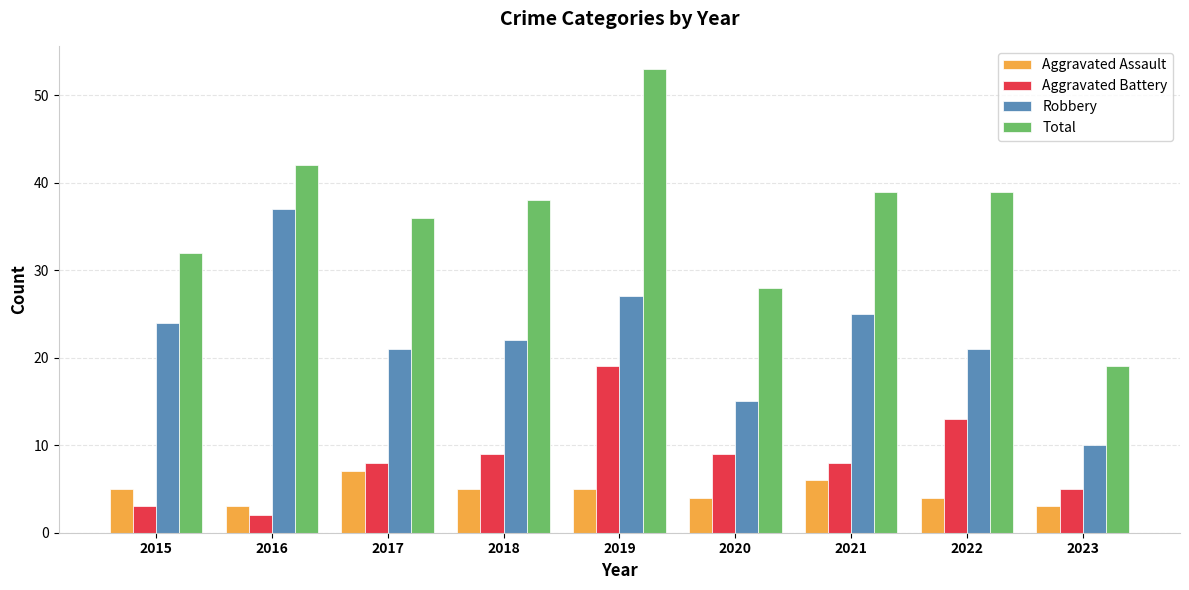

The Robbery series shows 63 at 2016. True or false?

False